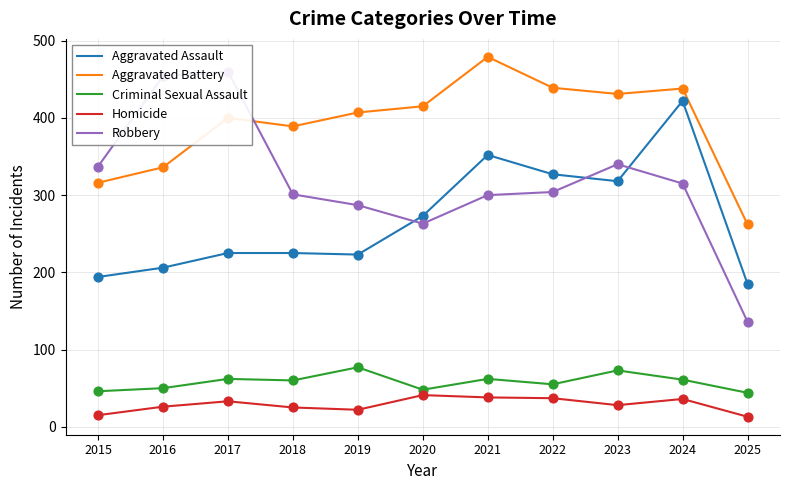

At how many categories does at least one series exceed 455?

2